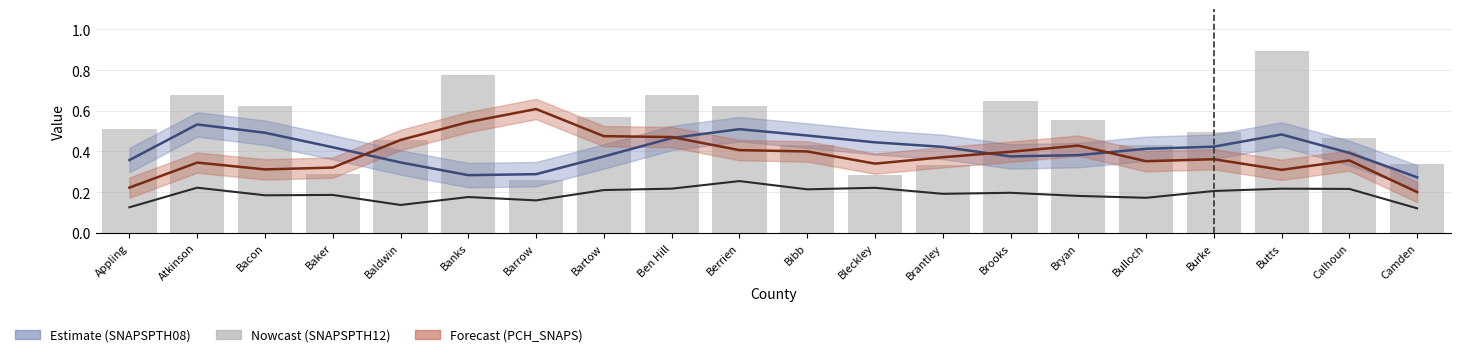

At how many categories does at least one series exceed 0?

20